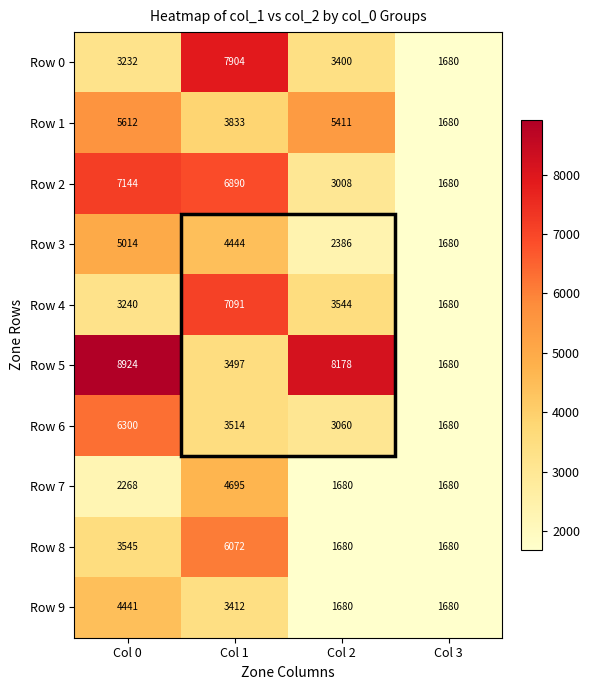

What is the greatest value displayed?

8924